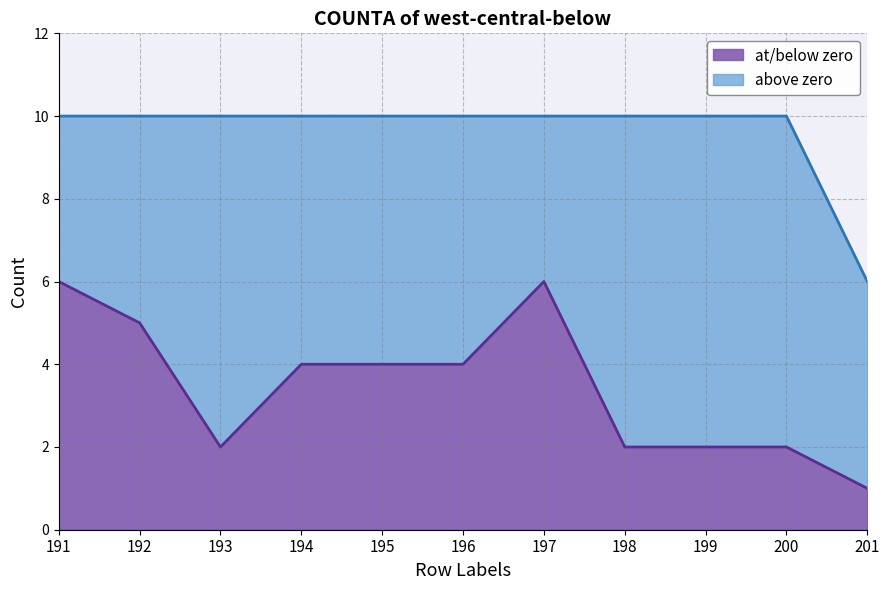

List the labels in order of value, smallest first.

201, 193, 198, 199, 200, 194, 195, 196, 192, 191, 197